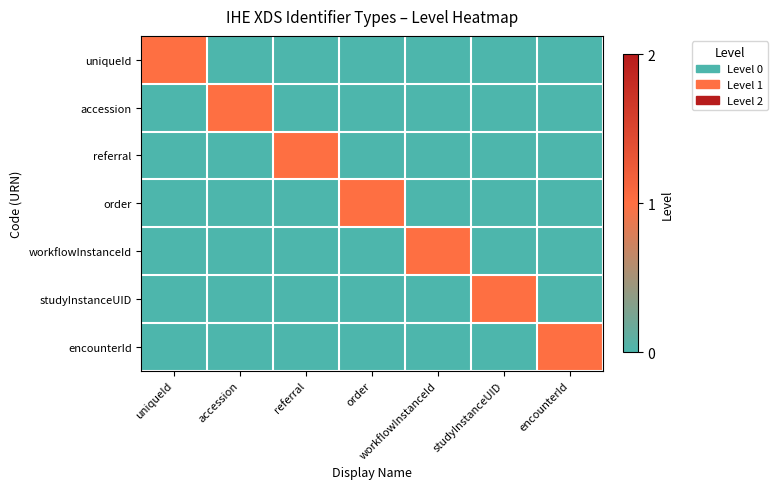

Reading left to right, list all the values displayed in this chart.

uniqueId: uniqueId=1	accession=0	referral=0	order=0	workflowInstanceId=0	studyInstanceUID=0	encounterId=0
accession: uniqueId=0	accession=1	referral=0	order=0	workflowInstanceId=0	studyInstanceUID=0	encounterId=0
referral: uniqueId=0	accession=0	referral=1	order=0	workflowInstanceId=0	studyInstanceUID=0	encounterId=0
order: uniqueId=0	accession=0	referral=0	order=1	workflowInstanceId=0	studyInstanceUID=0	encounterId=0
workflowInstanceId: uniqueId=0	accession=0	referral=0	order=0	workflowInstanceId=1	studyInstanceUID=0	encounterId=0
studyInstanceUID: uniqueId=0	accession=0	referral=0	order=0	workflowInstanceId=0	studyInstanceUID=1	encounterId=0
encounterId: uniqueId=0	accession=0	referral=0	order=0	workflowInstanceId=0	studyInstanceUID=0	encounterId=1